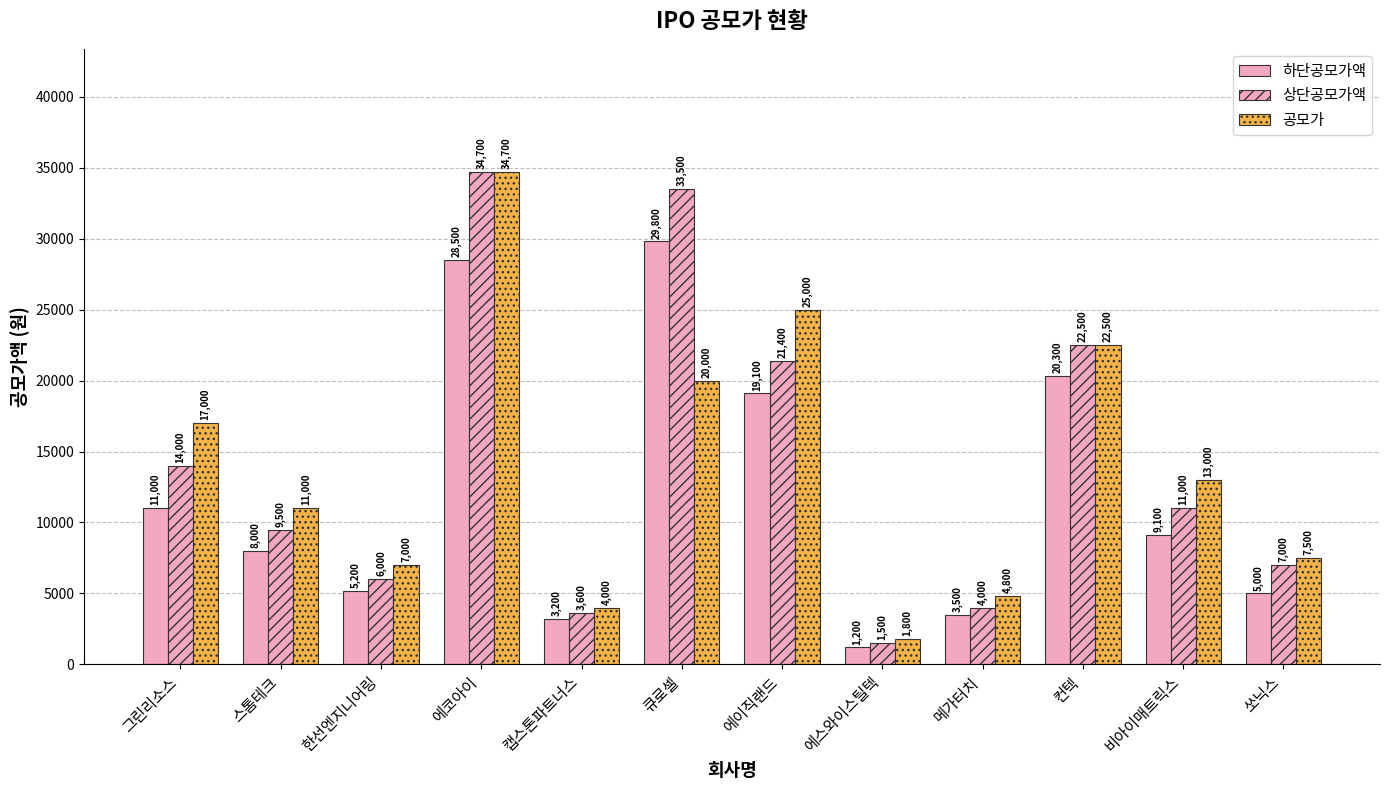

Are the bars grouped side by side (vs. stacked)?

Yes